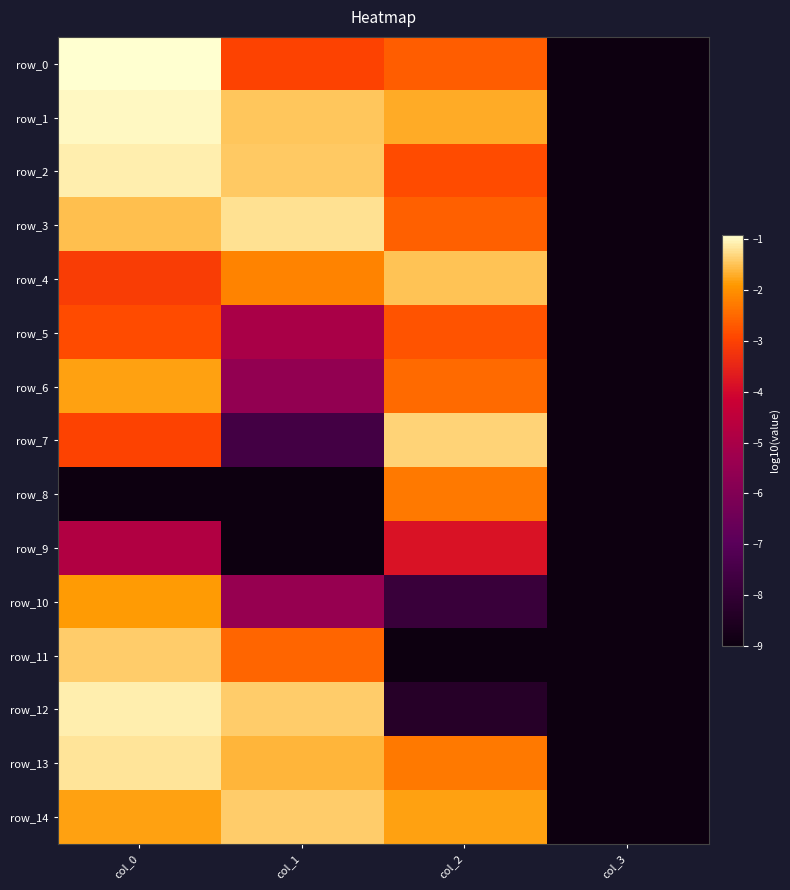

At which category is the sum across all series the highest?

col_0